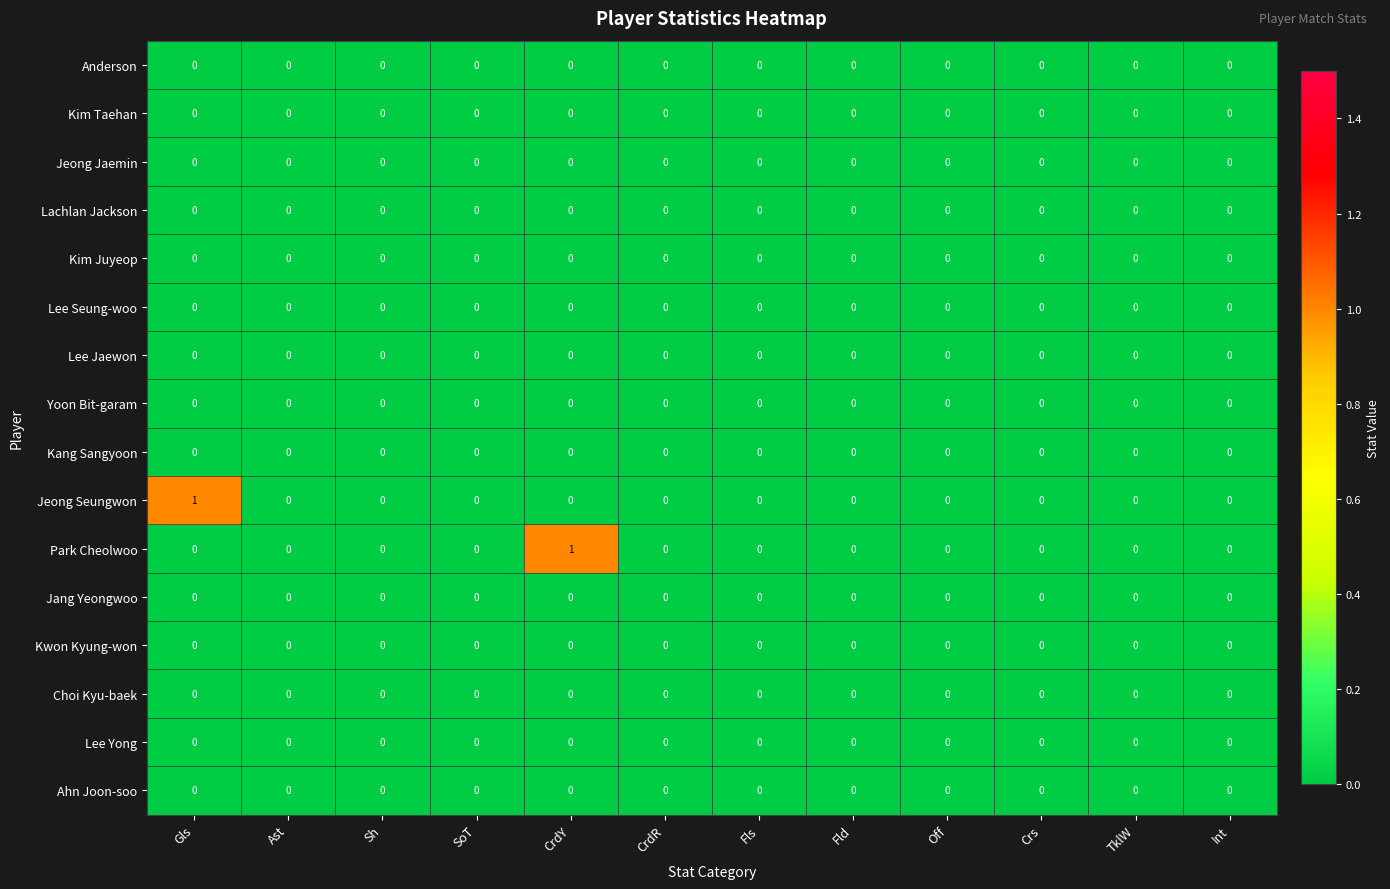

How many data points does each series have?

12